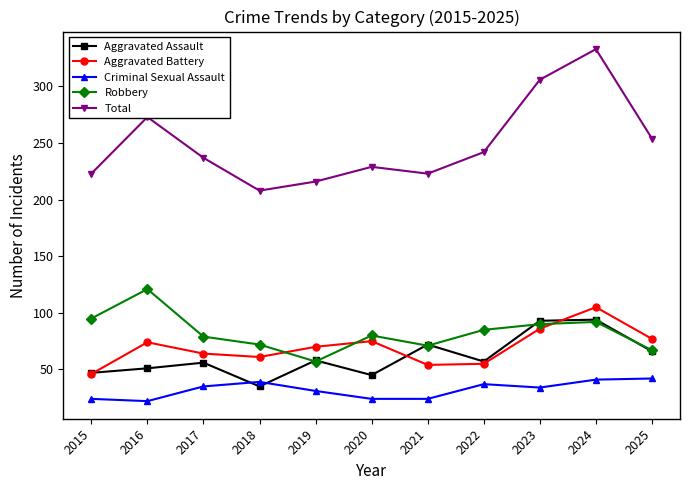

What is the approximate value of Aggravated Battery at 2022?

55